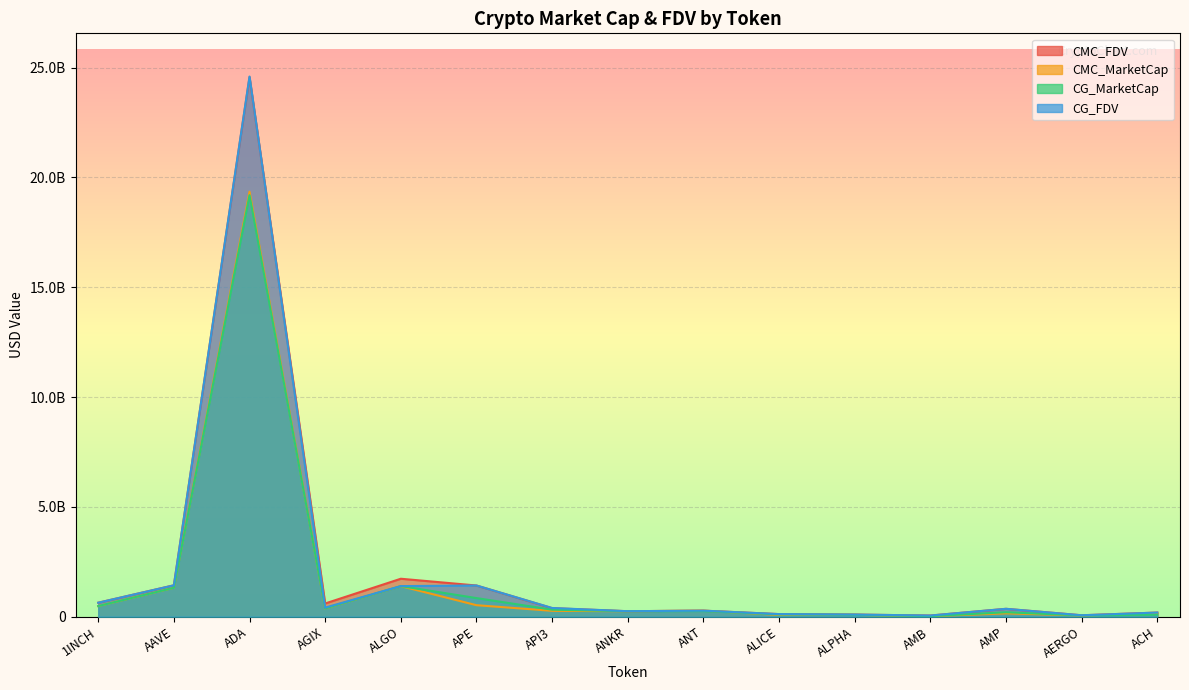

Reading right to left, extract all data points from this chart.

CMC_FDV: 188517617.5	65350346.5	358715439.3	53238392.0	98099275.7	118483955.3	275627498.6	249727466.4	388430267.6	1420426334.6	1728050585.2	601777841.3	24567059958.5	1429970225.6	636704693.9
CMC_MarketCap: 137512673.7	58161808.3	152324018.5	25063441.1	82991987.2	80466403.1	275627498.6	249727466.4	267855754.2	523560269.3	1390498289.0	376960179.9	19349040910.6	1316467672.3	484430981.5
CG_MarketCap: 93288752.0	58238829.0	202630497.0	25070974.0	83082625.0	103738967.0	255543885.0	249922489.0	319004507.0	847596334.0	1393041424.0	377614582.0	19192791674.0	1315854011.0	484627963.0
CG_FDV: 188702632.0	65436887.0	359015722.0	53254392.0	98206412.0	118558819.0	275583971.0	249922489.0	396984303.0	1420620156.0	1393041458.0	414154259.0	24592854478.0	1429303656.0	636963945.0